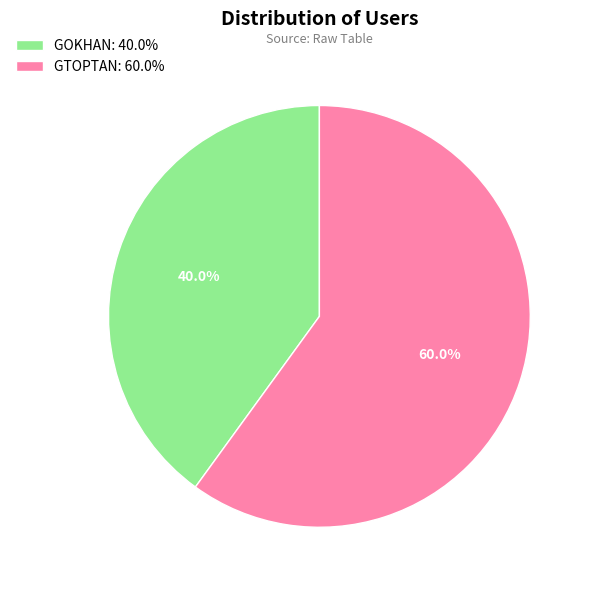

Which category accounts for the majority?

GTOPTAN